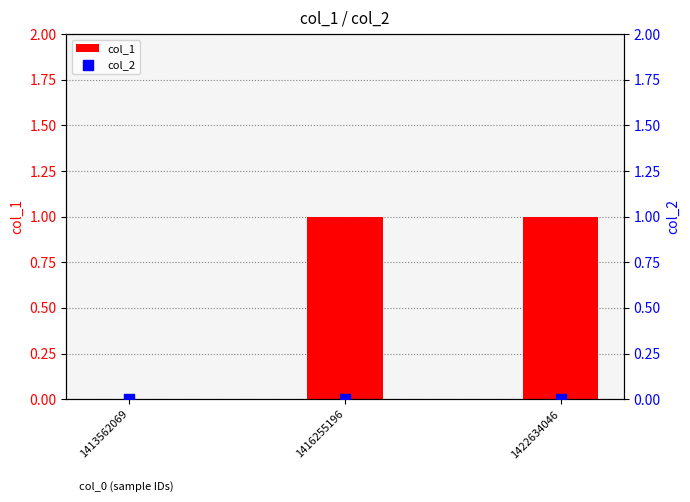

What are all the series names shown in the legend?

col_1, col_2